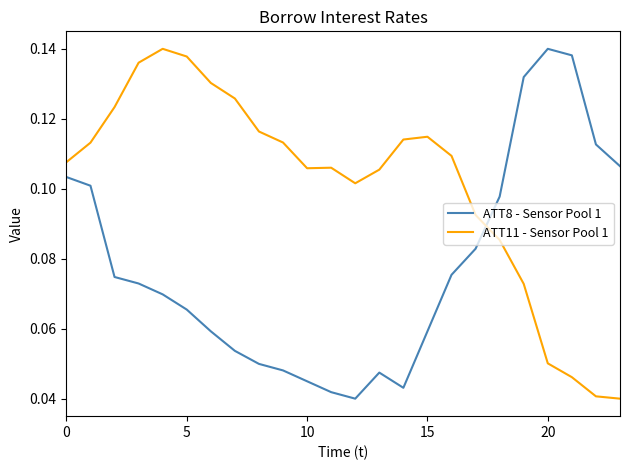

Which series has the largest total across all categories?

ATT11 - Sensor Pool 1